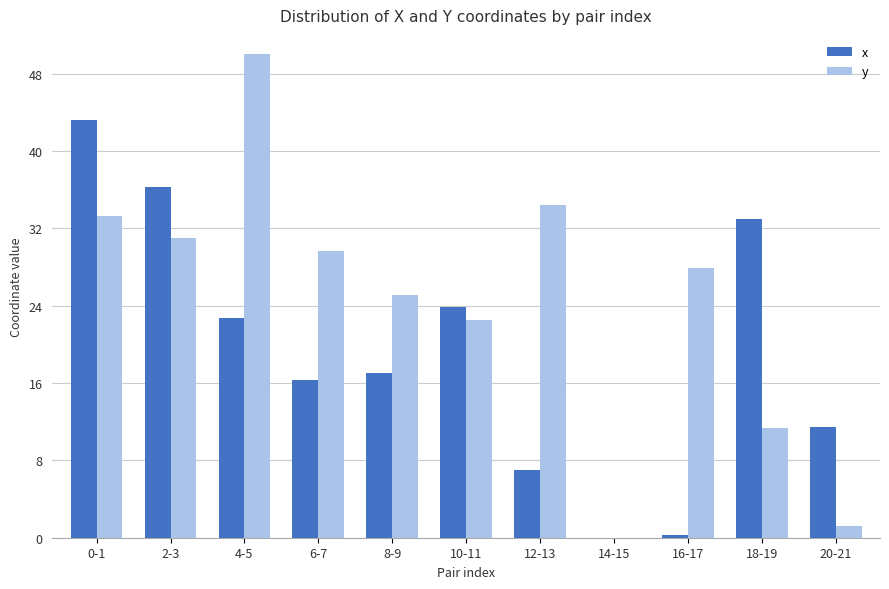

Which series changed the most between 16-17 and 20-21?

y